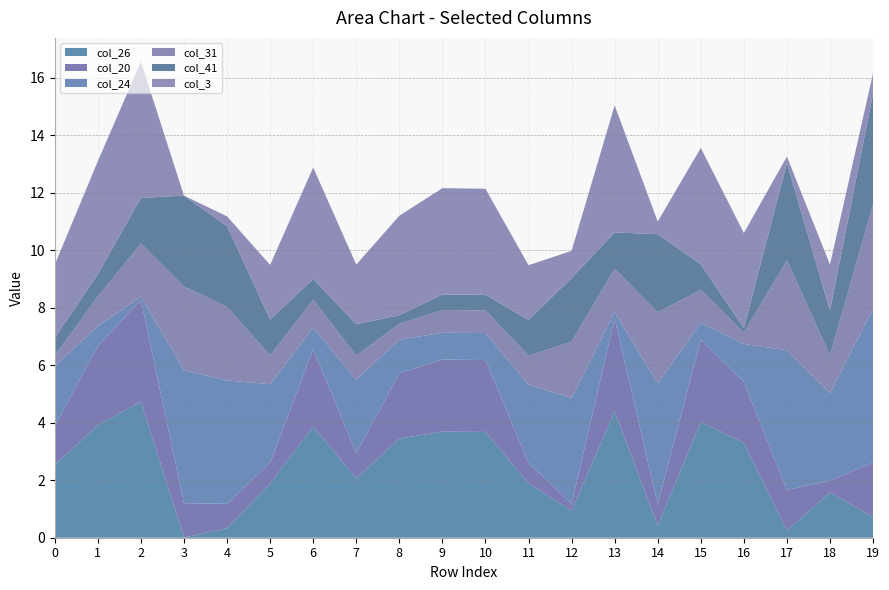

Reading left to right, extract all data points from this chart.

col_26: 0=2.5	1=3.9	2=4.7	3=0.0	4=0.3	5=1.9	6=3.9	7=2.1	8=3.5	9=3.7	10=3.7	11=1.9	12=0.9	13=4.4	14=0.4	15=4.0	16=3.3	17=0.2	18=1.6	19=0.7
col_20: 0=1.4	1=2.7	2=3.5	3=1.2	4=0.8	5=0.7	6=2.7	7=0.9	8=2.3	9=2.5	10=2.5	11=0.7	12=0.2	13=3.2	14=0.8	15=2.9	16=2.1	17=1.4	18=0.4	19=1.9
col_24: 0=2.1	1=0.7	2=0.1	3=4.6	4=4.3	5=2.7	6=0.8	7=2.6	8=1.2	9=0.9	10=0.9	11=2.7	12=3.7	13=0.2	14=4.2	15=0.6	16=1.3	17=4.9	18=3.0	19=5.3
col_31: 0=0.4	1=1.0	2=1.8	3=2.9	4=2.6	5=1.0	6=1.0	7=0.8	8=0.6	9=0.8	10=0.8	11=1.0	12=2.0	13=1.5	14=2.5	15=1.1	16=0.4	17=3.1	18=1.3	19=3.6
col_41: 0=0.6	1=0.8	2=1.6	3=3.2	4=2.8	5=1.2	6=0.7	7=1.1	8=0.3	9=0.5	10=0.5	11=1.2	12=2.2	13=1.3	14=2.7	15=0.9	16=0.1	17=3.4	18=1.6	19=3.9
col_3: 0=2.5	1=3.9	2=4.7	3=0.0	4=0.3	5=1.9	6=3.9	7=2.1	8=3.5	9=3.7	10=3.7	11=1.9	12=0.9	13=4.4	14=0.4	15=4.0	16=3.3	17=0.2	18=1.6	19=0.7